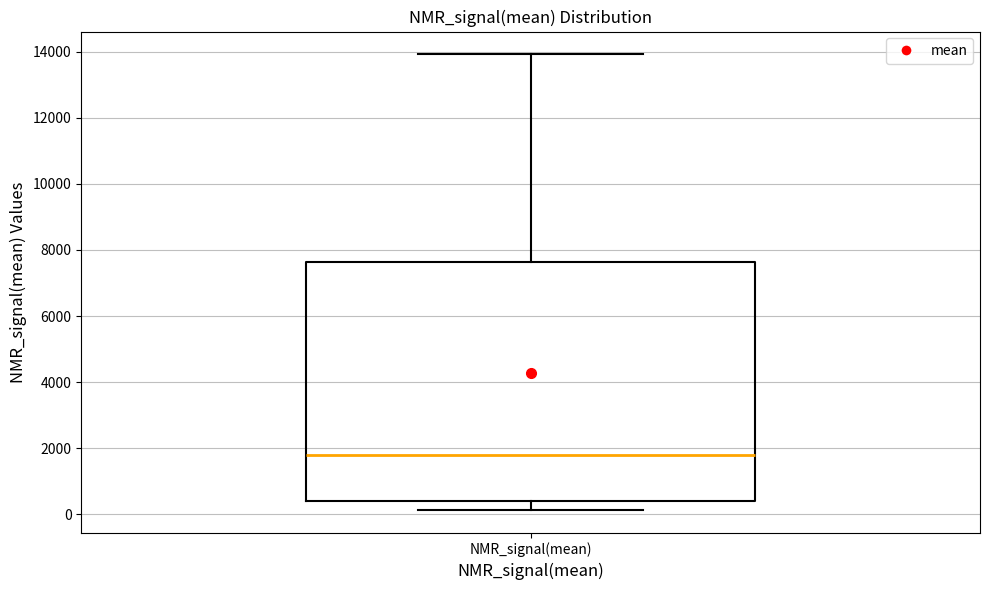

Where does the upper whisker of the box for NMR_signal(mean) end on the y-axis? The values are not printed on the chart, so give them approximately, as read against the axis.

14000